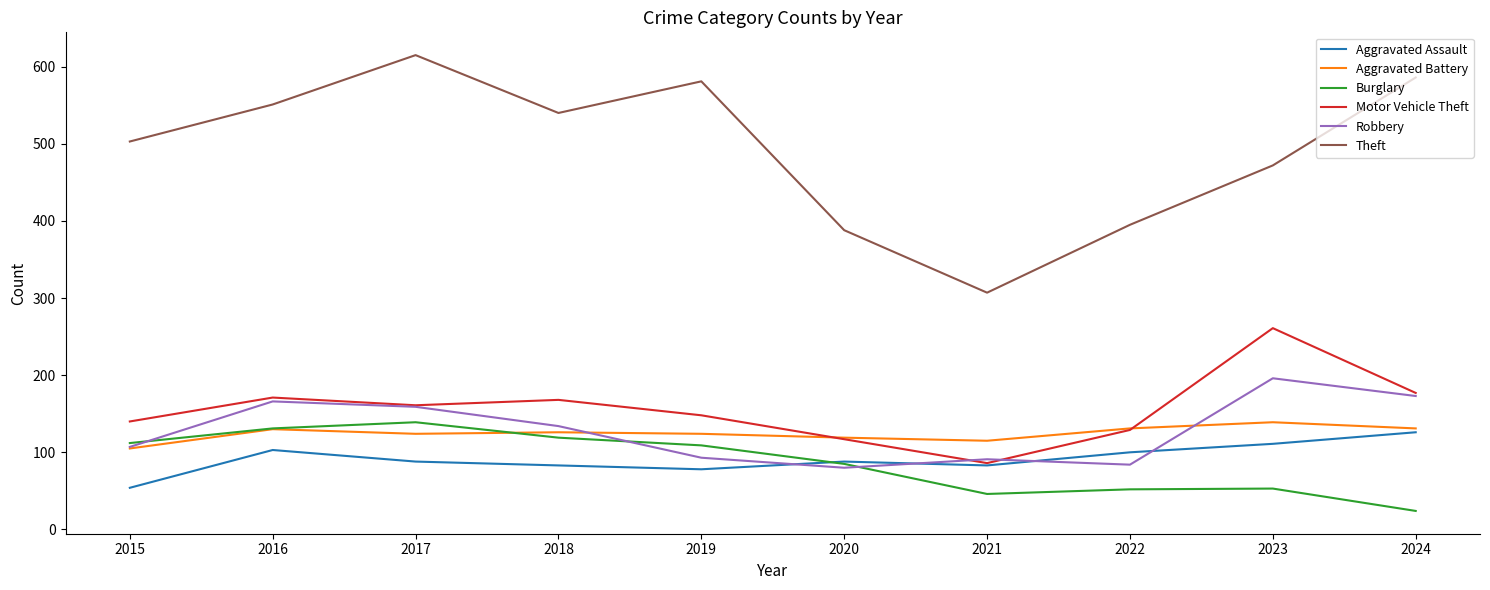

What is the sum of the Motor Vehicle Theft values at 2016 and 2018?

339